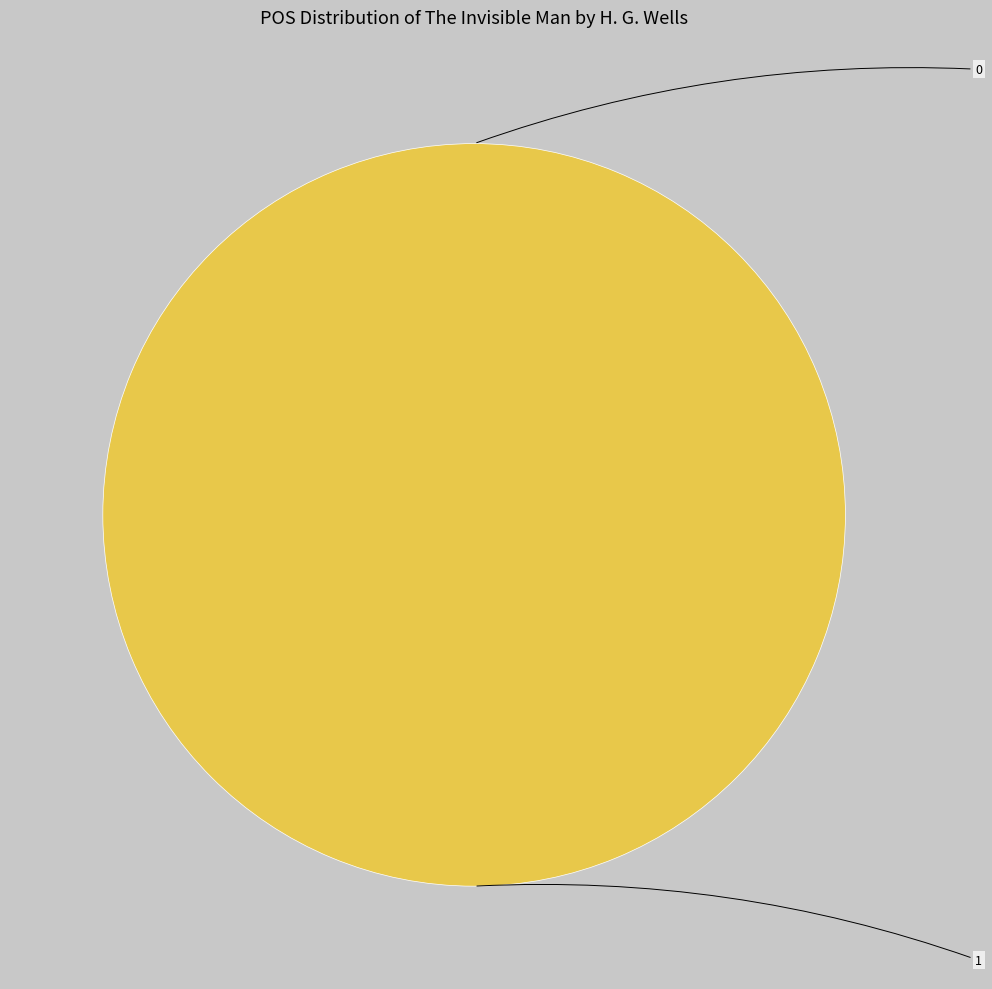

What is the change in value from 0 to 1?

+1